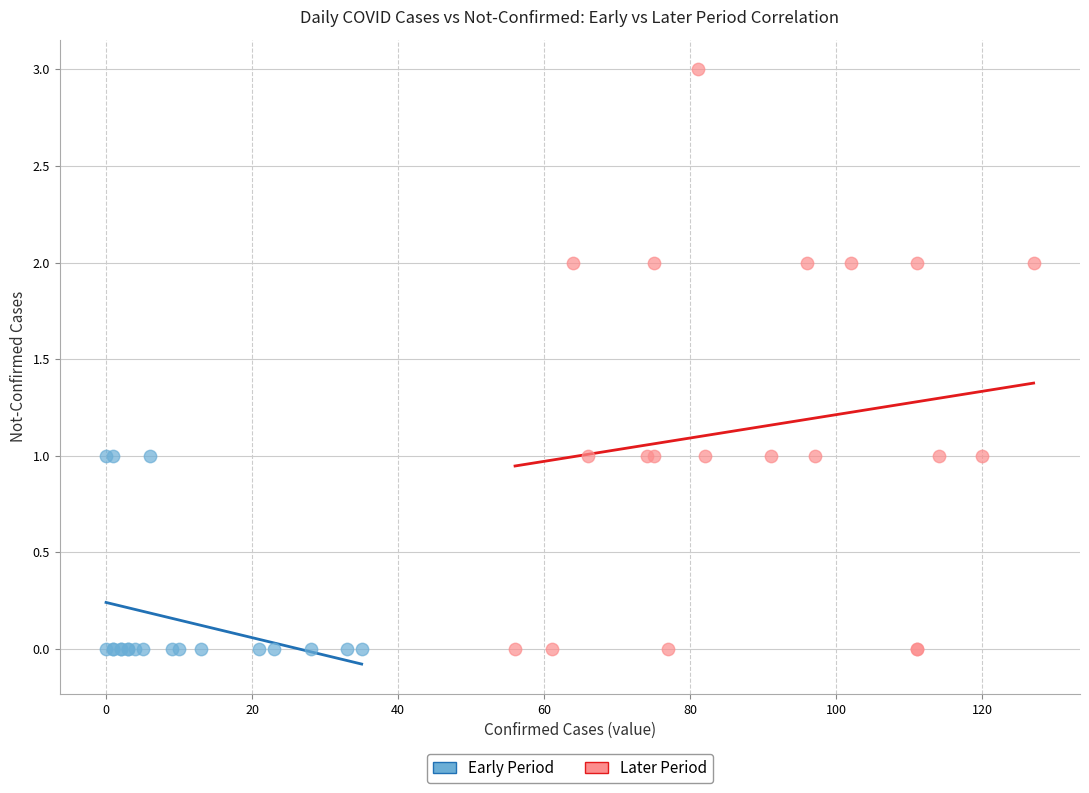

Which series contains the highest Y value?

Later Period